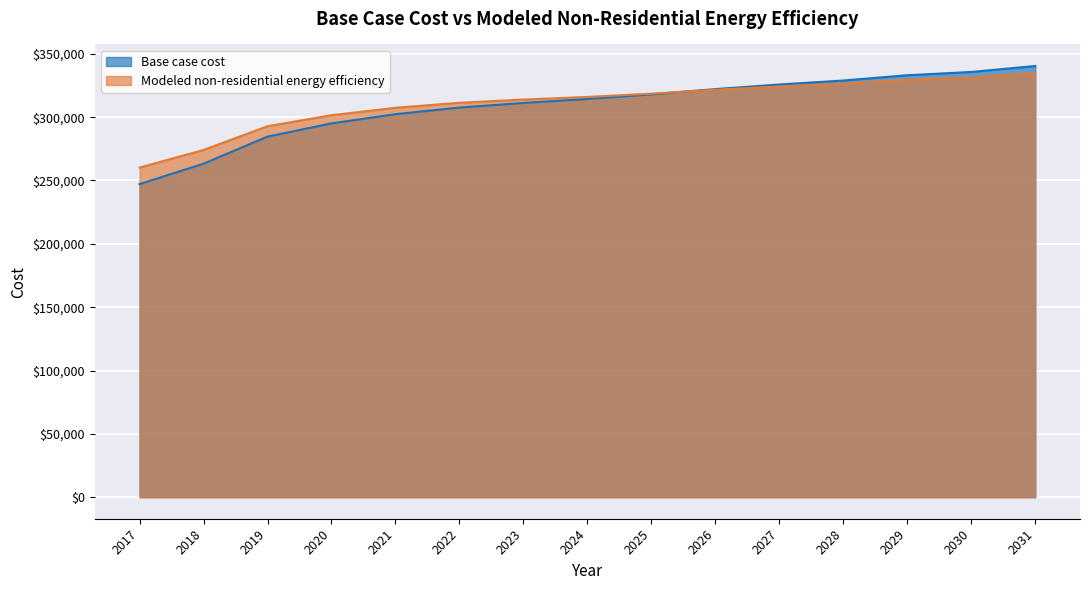

What is the approximate value of Modeled non-residential energy efficiency at 2021?

307397.5